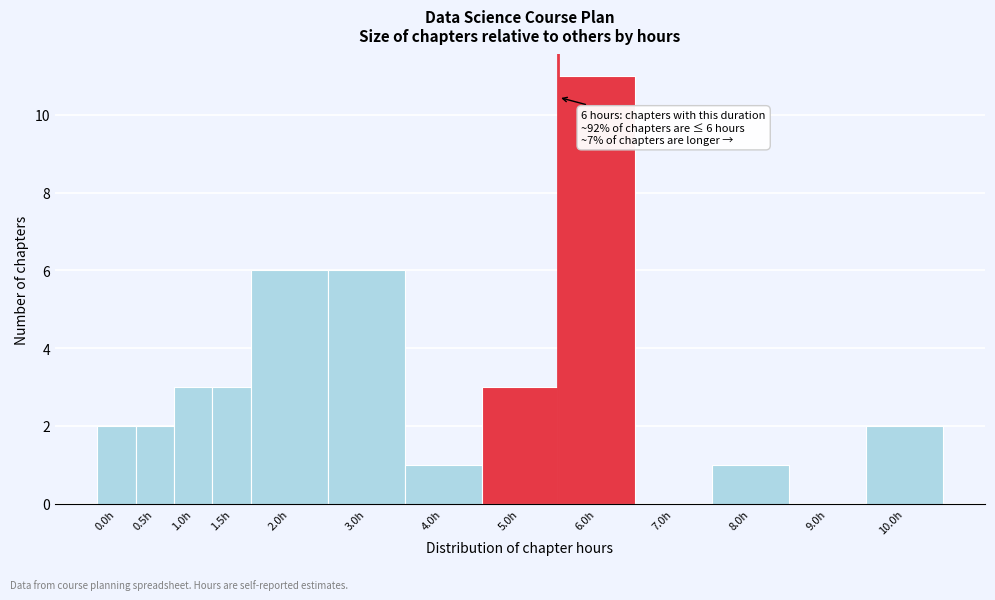

Reading left to right, transcribe all the data shown in this chart.

0.0h=2	0.5h=2	1.0h=3	1.5h=3	2.0h=6	3.0h=6	4.0h=1	5.0h=3	6.0h=11	7.0h=0	8.0h=1	9.0h=0	10.0h=2